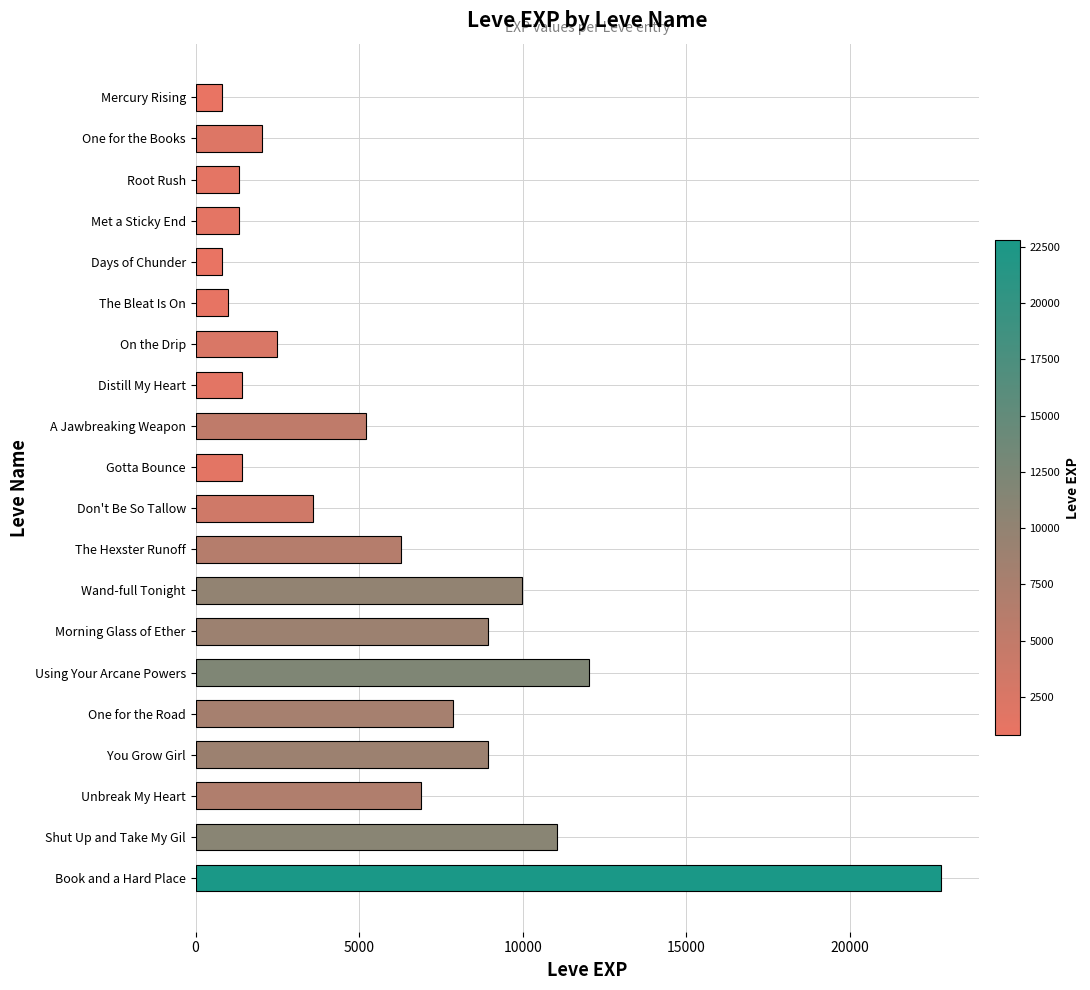

What is the label of the 2nd bar from the bottom?

Shut Up and Take My Gil